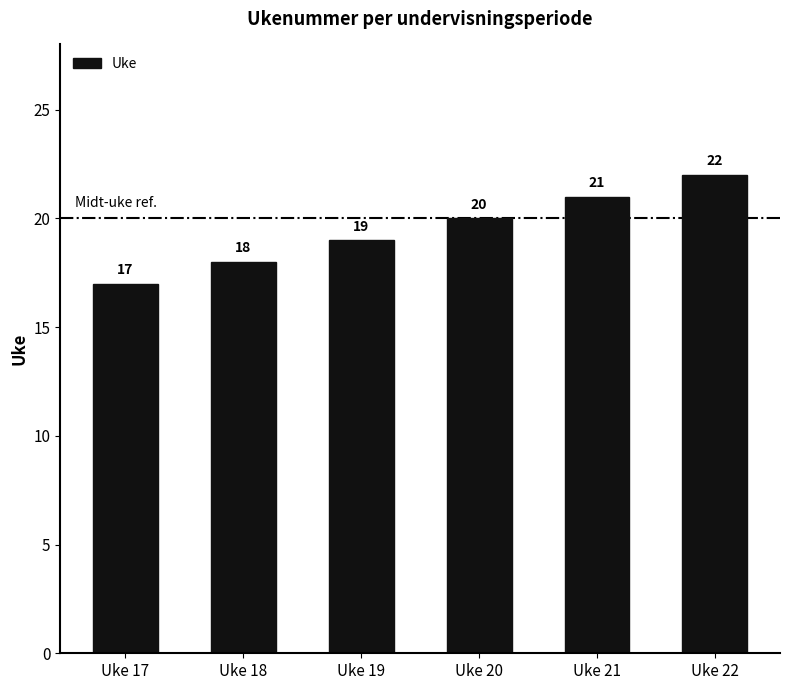

List the labels in order of value, largest first.

Uke 22, Uke 21, Uke 20, Uke 19, Uke 18, Uke 17